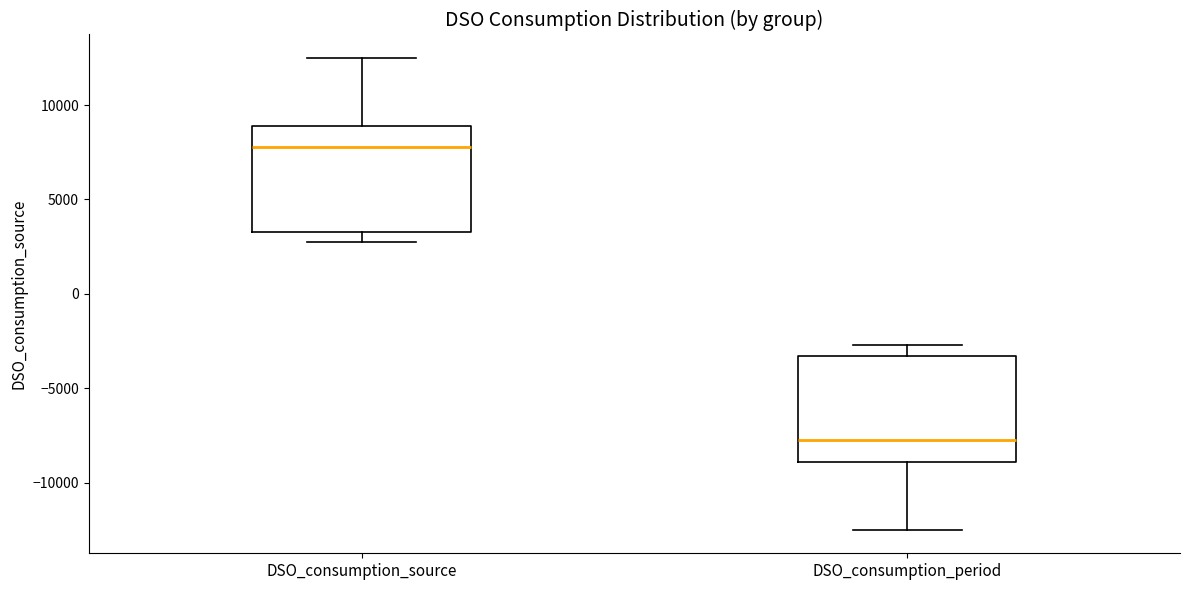

Which box has the lowest median line?

DSO_consumption_period